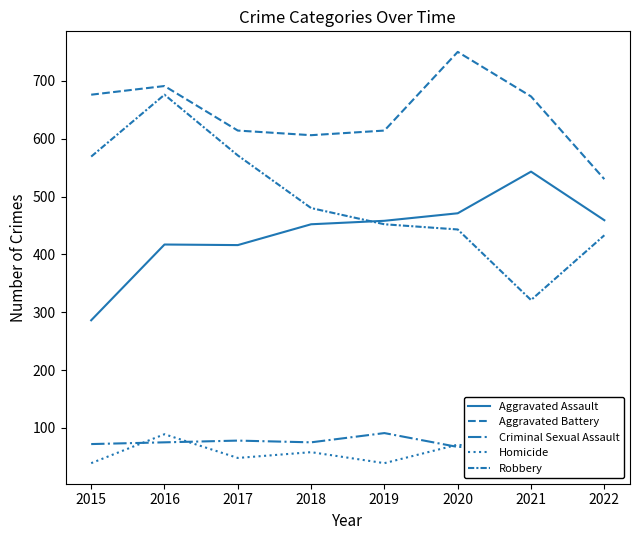

True or false: Homicide has a value of 32 at 2017.

False